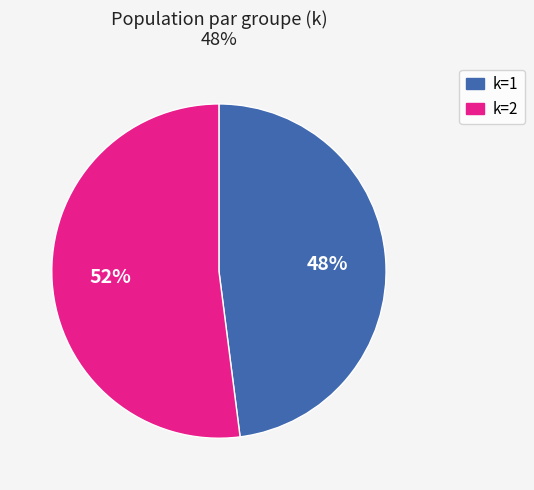

How many segments does this pie chart have?

2